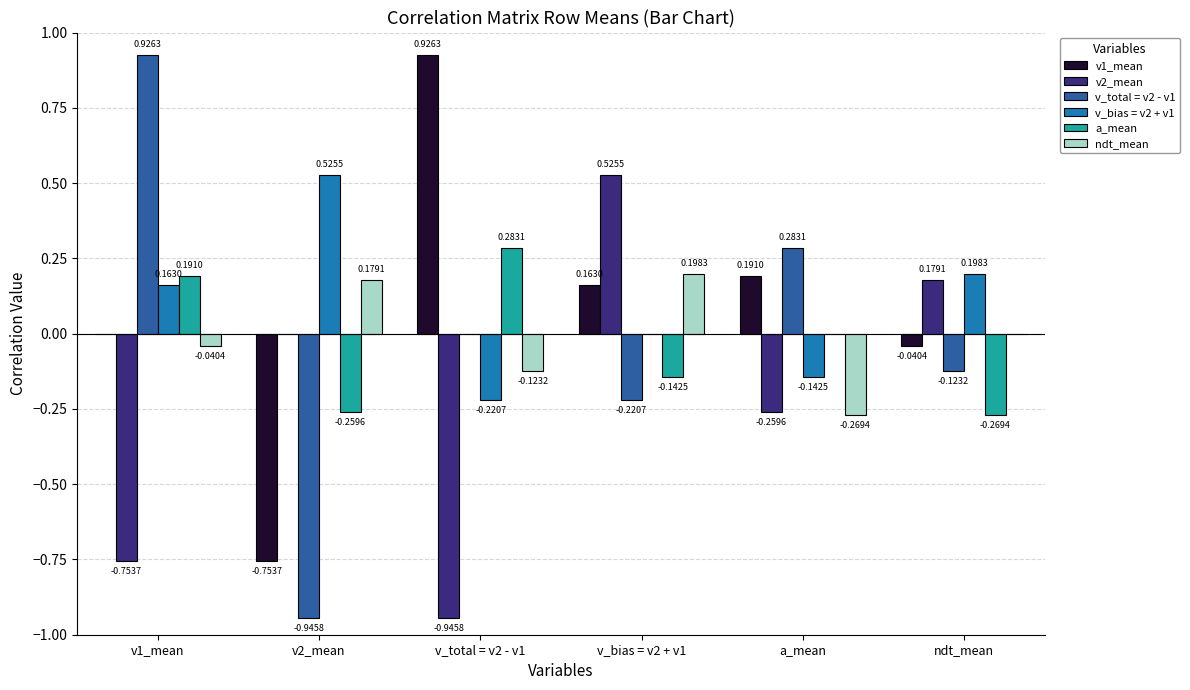

At which category is the sum across all series the highest?

v_bias = v2 + v1